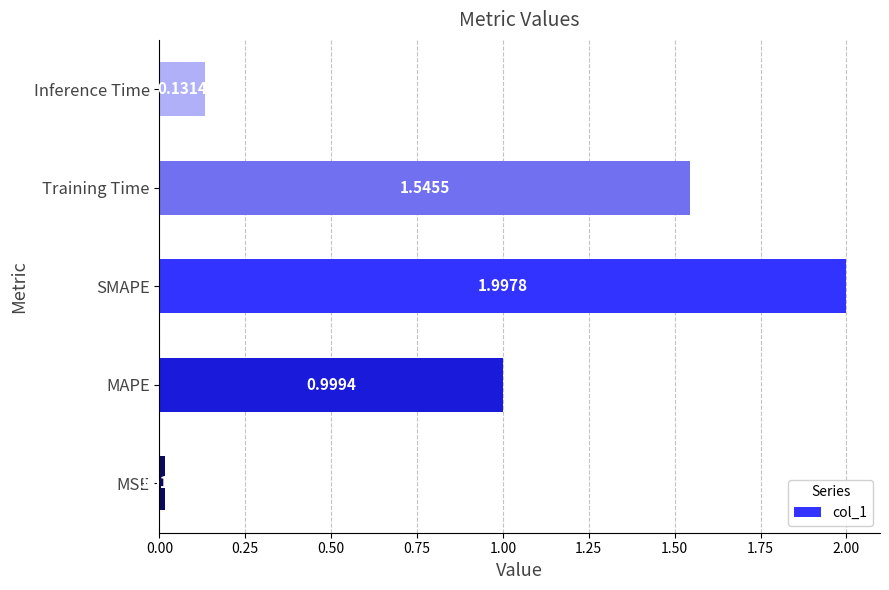

Does the chart contain stacked bars?

No